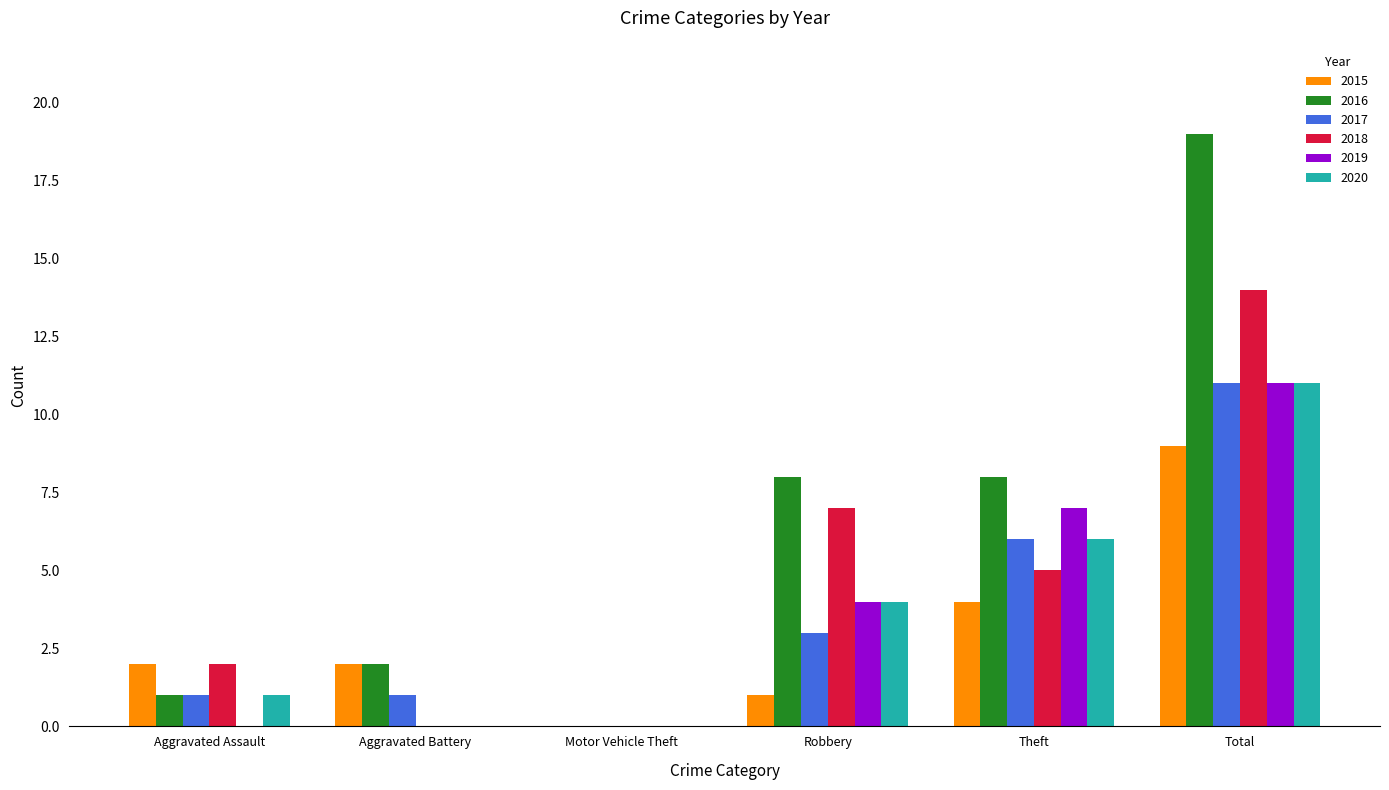

What are all the series names shown in the legend?

2015, 2016, 2017, 2018, 2019, 2020